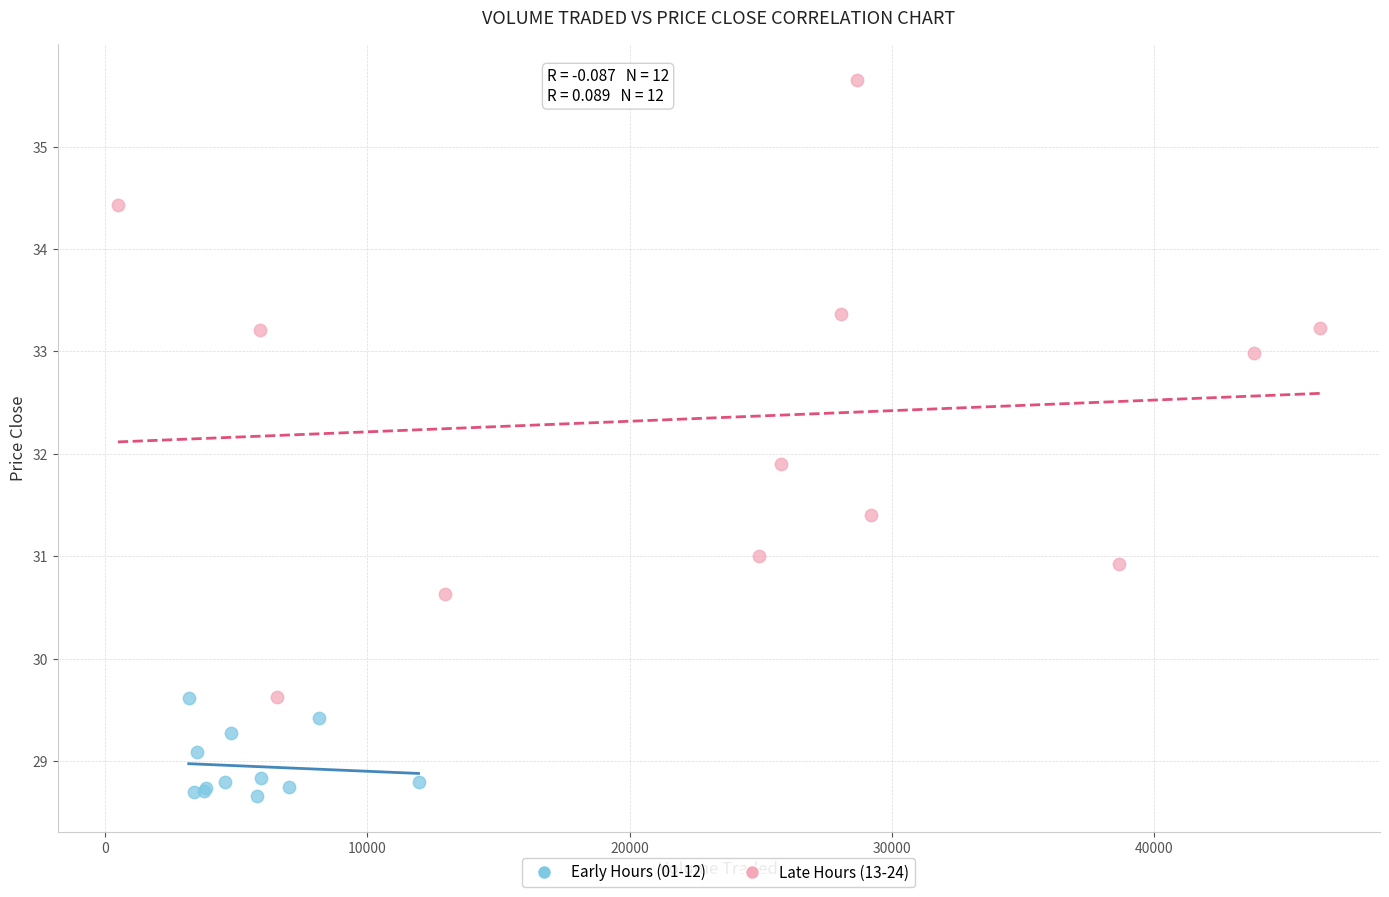

Which series has the widest spread of Y values?

Late Hours (13-24)